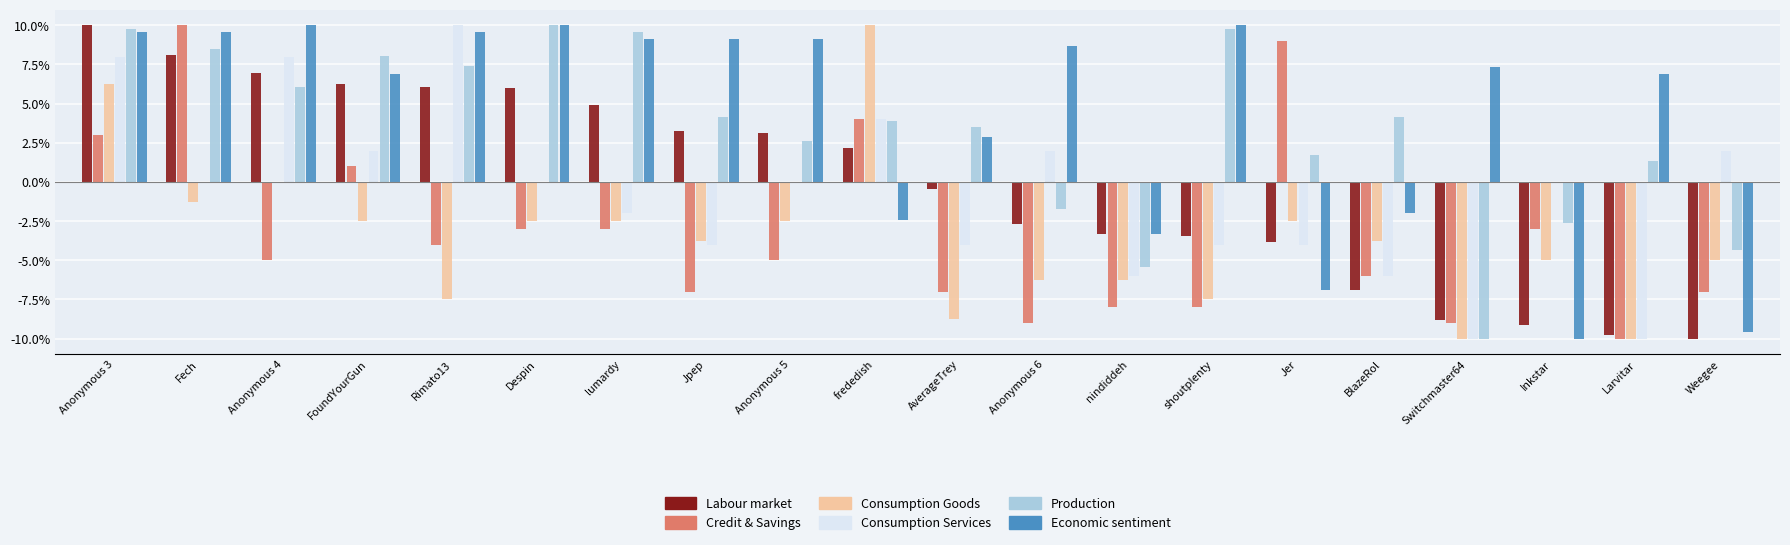

Reading right to left, transcribe all the data shown in this chart.

Labour market: -1.0	-1.0	-0.9	-0.9	-0.7	-0.4	-0.3	-0.3	-0.3	-0.0	0.2	0.3	0.3	0.5	0.6	0.6	0.6	0.7	0.8	1.0
Credit & Savings: -0.7	-1.0	-0.3	-0.9	-0.6	0.9	-0.8	-0.8	-0.9	-0.7	0.4	-0.5	-0.7	-0.3	-0.3	-0.4	0.1	-0.5	1.0	0.3
Consumption Goods: -0.5	-1.0	-0.5	-1.0	-0.4	-0.2	-0.8	-0.6	-0.6	-0.9	1.0	-0.2	-0.4	-0.2	-0.2	-0.8	-0.2	0.0	-0.1	0.6
Consumption Services: 0.2	-1.0	0.0	-1.0	-0.6	-0.4	-0.4	-0.6	0.2	-0.4	0.4	0.0	-0.4	-0.2	0.0	1.0	0.2	0.8	0.0	0.8
Production: -0.4	0.1	-0.3	-1.0	0.4	0.2	1.0	-0.5	-0.2	0.3	0.4	0.3	0.4	1.0	1.0	0.7	0.8	0.6	0.8	1.0
Economic sentiment: -1.0	0.7	-1.0	0.7	-0.2	-0.7	1.0	-0.3	0.9	0.3	-0.2	0.9	0.9	0.9	1.0	1.0	0.7	1.0	1.0	1.0